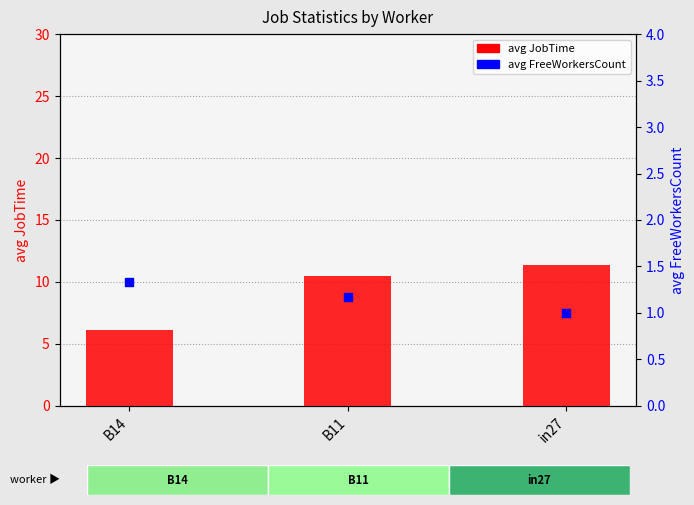

What is the ratio of the value at B11 to the value at in27?

0.9